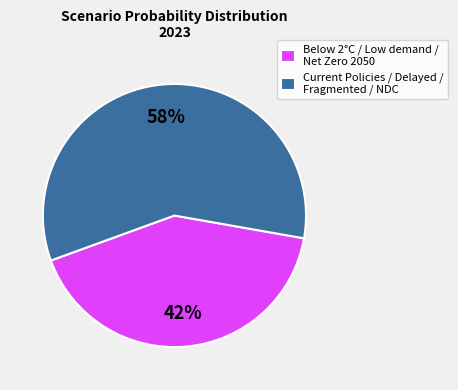

Combined, do Below 2°C / Low demand / Net Zero 2050 and Current Policies / Delayed / Fragmented / NDC account for over 50%?

Yes